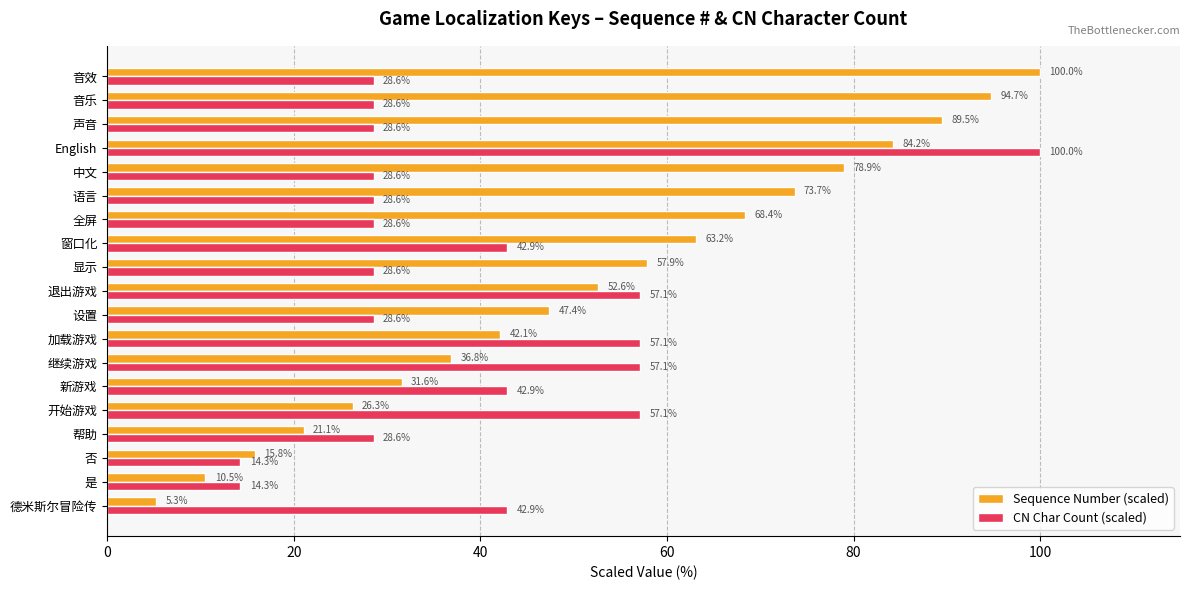

At which category is the sum across all series the highest?

English